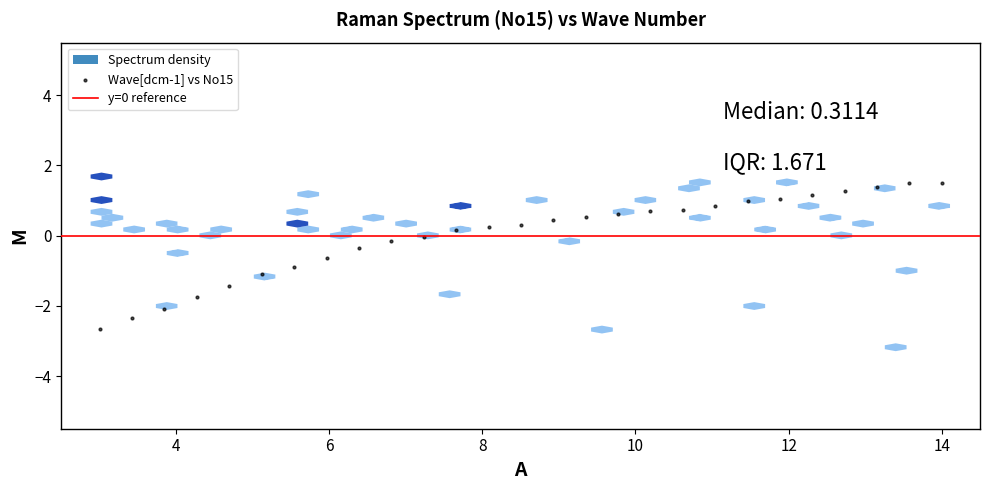

What is the range of X values (max minus min)?

11.0